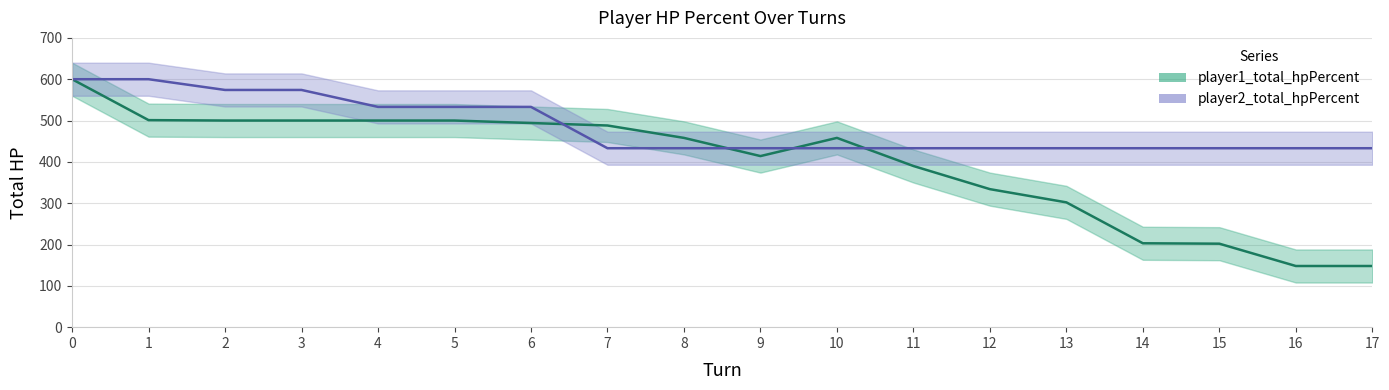

What is the approximate value of player2_total_hpPercent at 5, to the nearest 5?

535